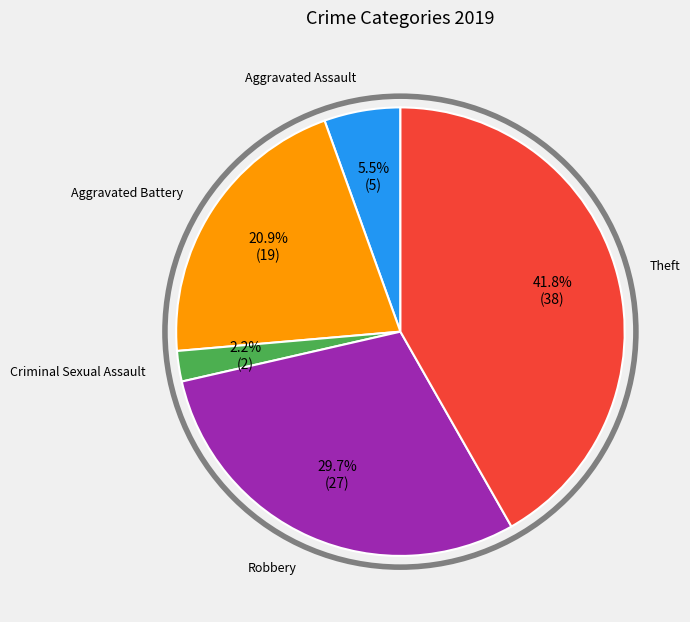

Does Criminal Sexual Assault account for over 50% of the chart?

No